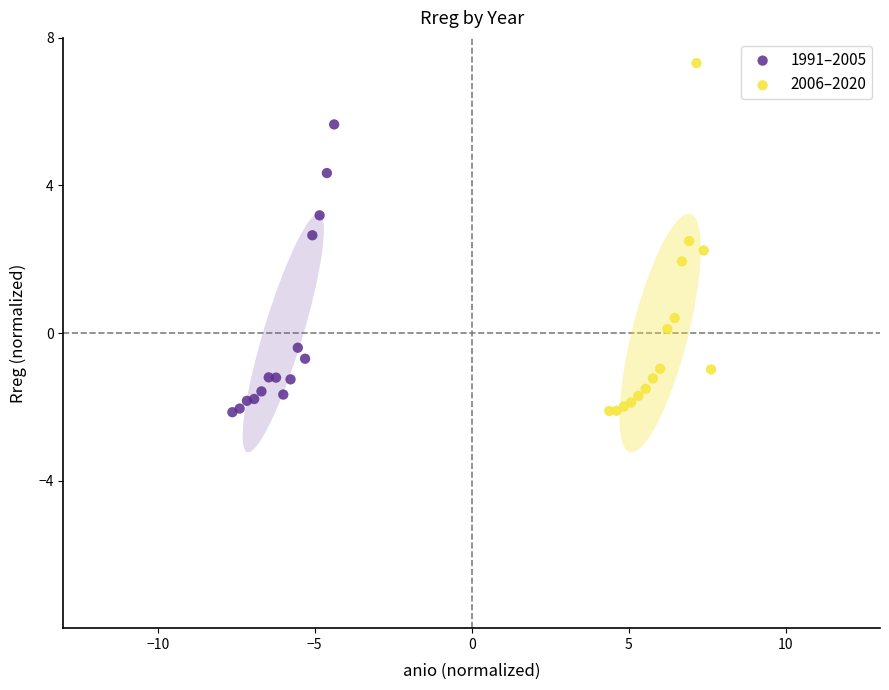

Which series contains the highest Y value?

2006–2020